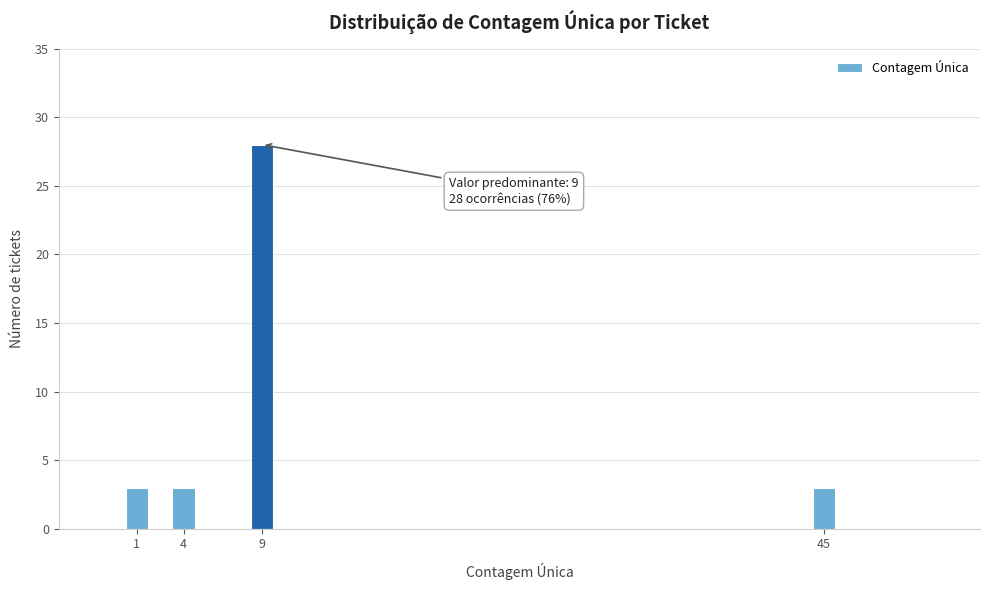

Reading left to right, extract all data points from this chart.

1=3	4=3	9=28	45=3